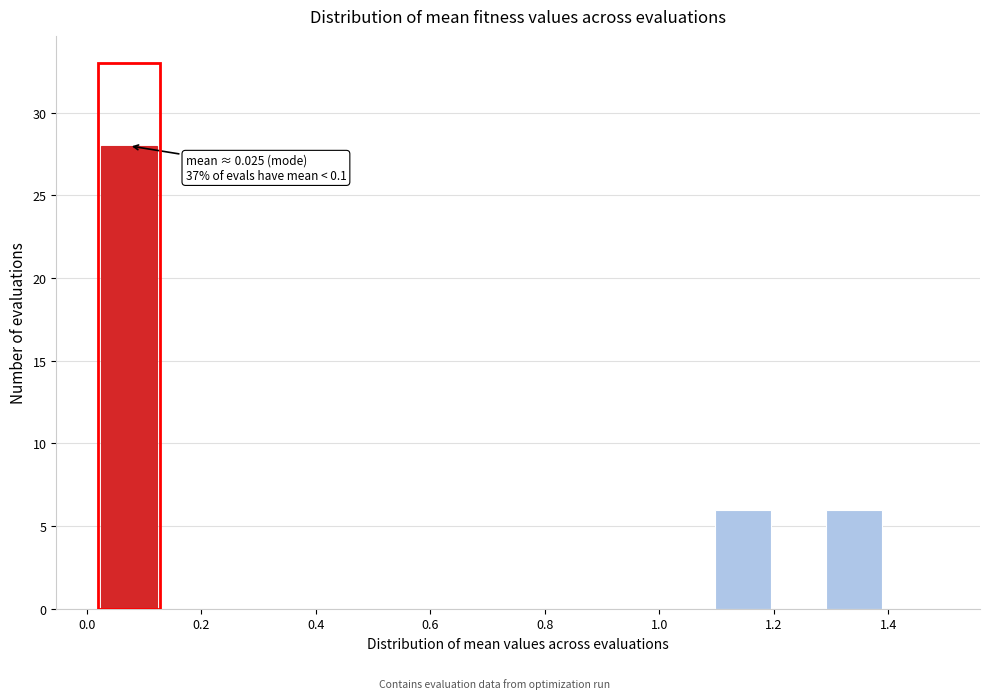

Over which range of the x-axis is the bar tallest?

0.02 to 0.12